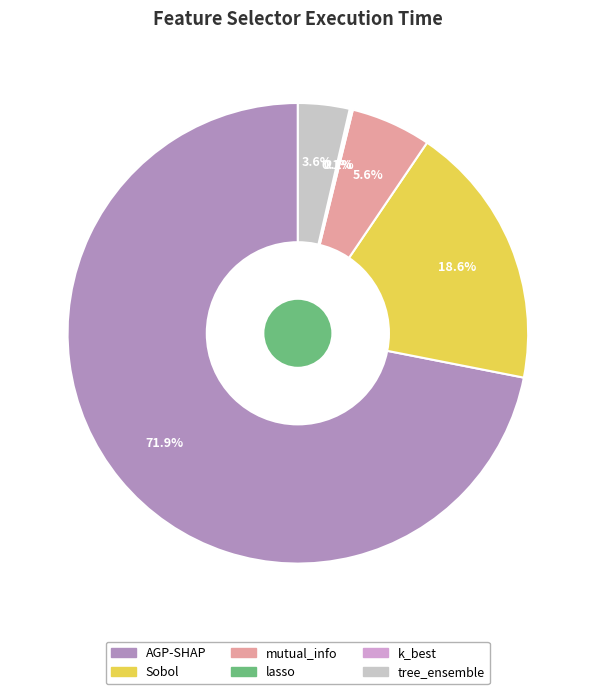

Which category has the biggest portion of the pie?

AGP-SHAP